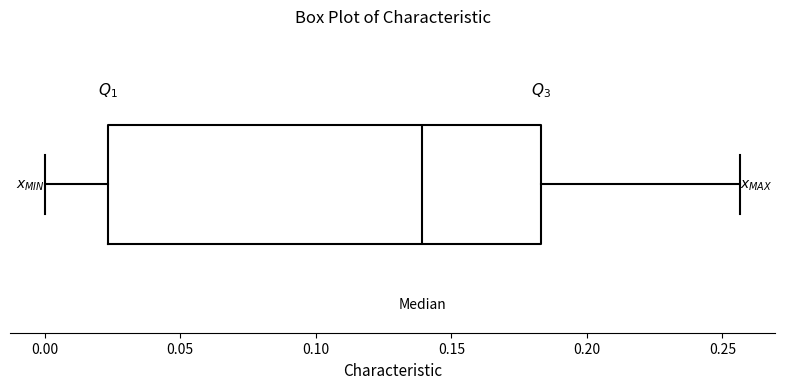

Where is the left edge of the box on the x-axis? The values are not printed on the chart, so give them approximately, as read against the axis.

0.025